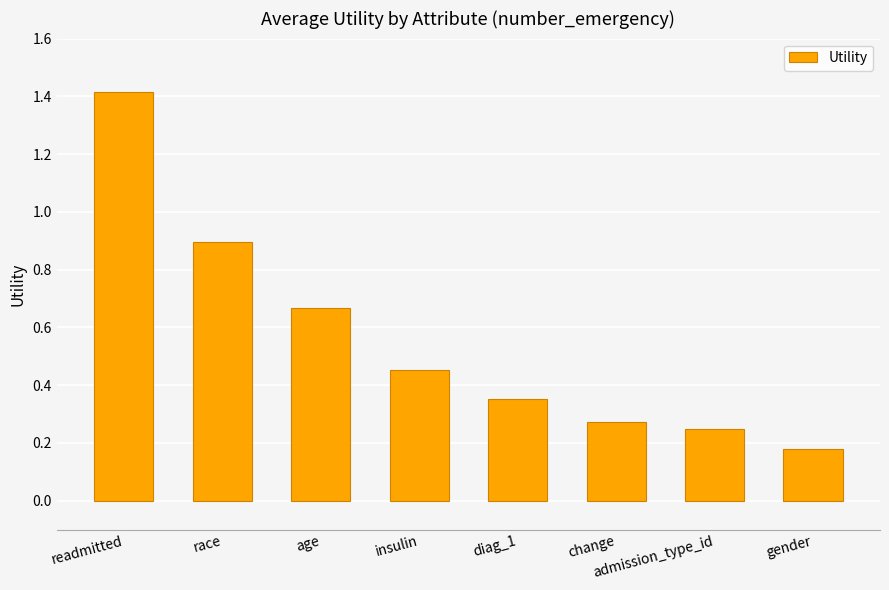

How many bars are there in total?

8